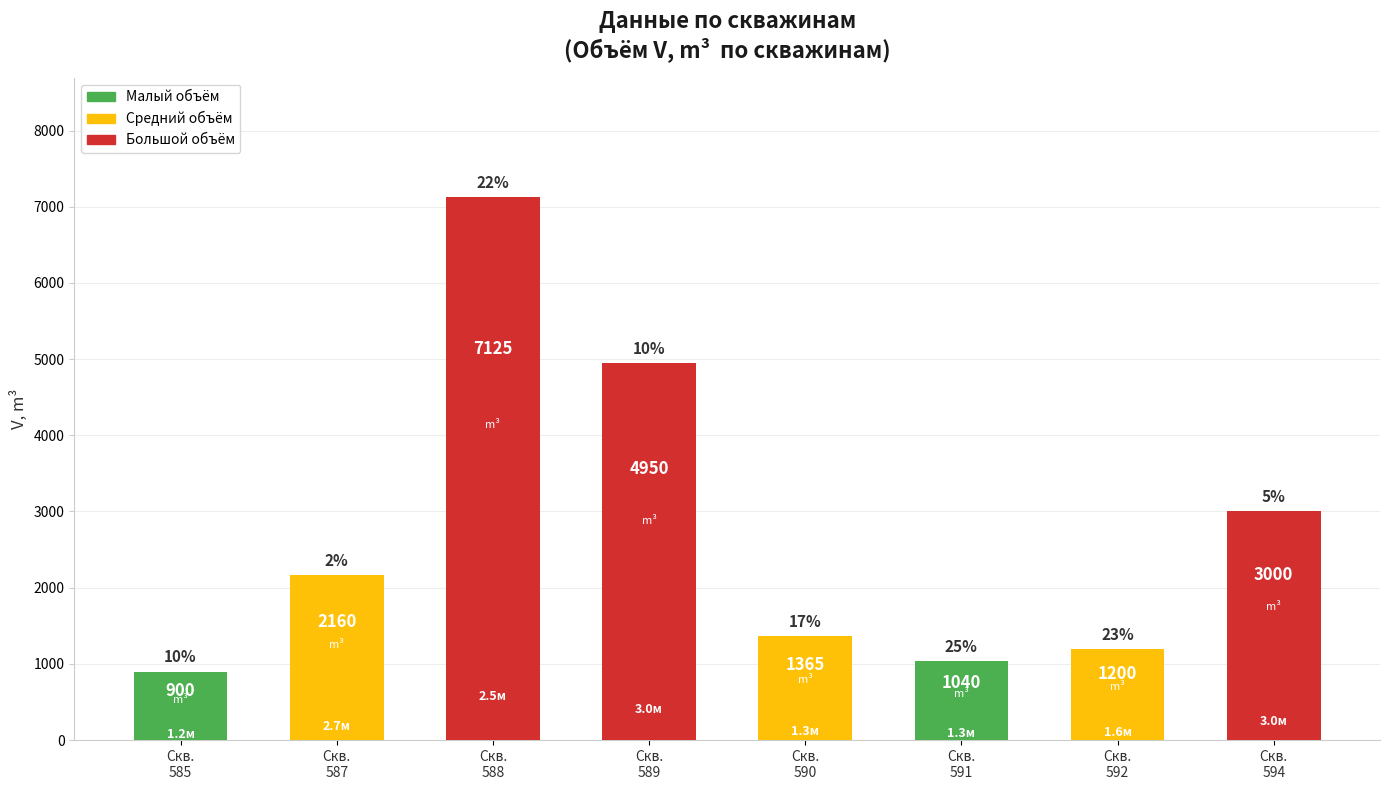

At which label is the value closest to 4012?

Скв.
589